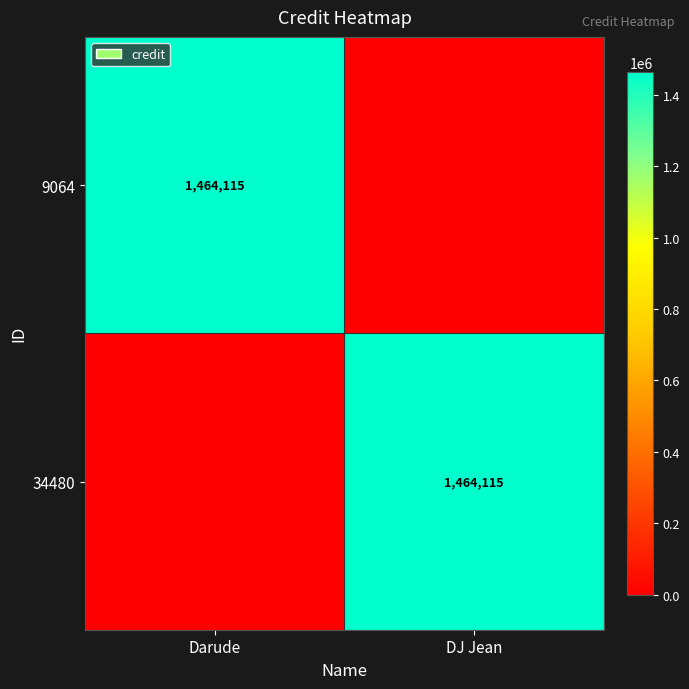

True or false: 34480 has a value of 2367952 at DJ Jean.

False